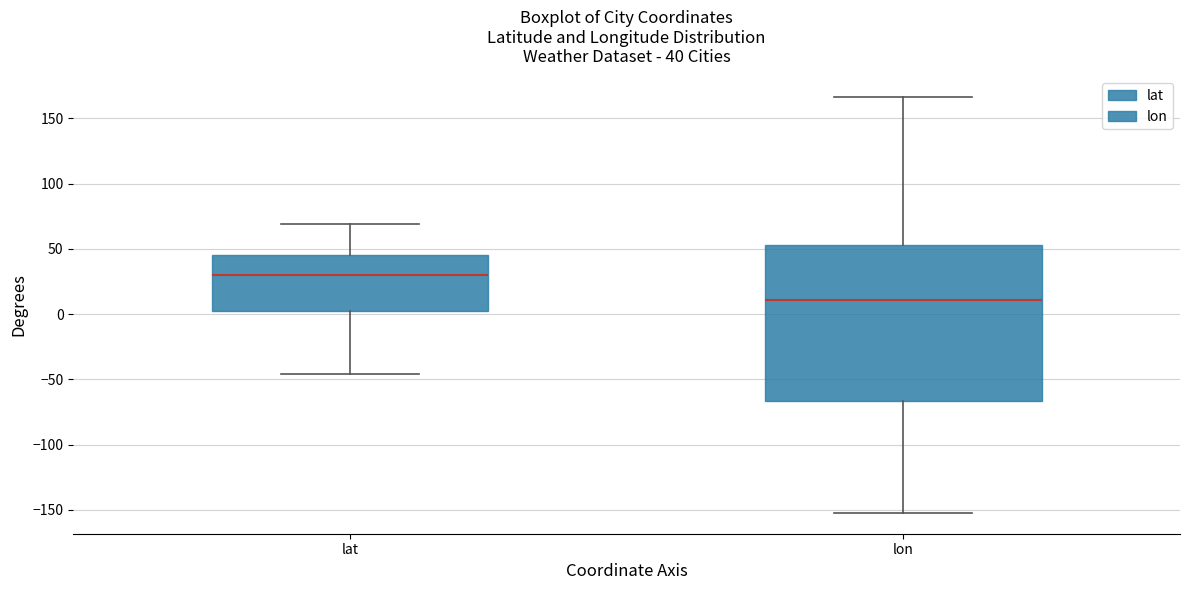

Which box has the highest median line?

lat